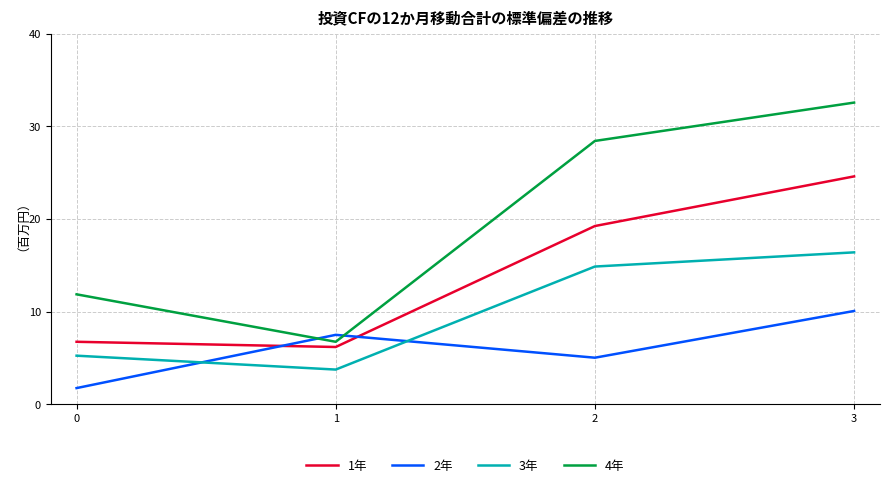

What is the approximate value of 2年 at 1?

7.5